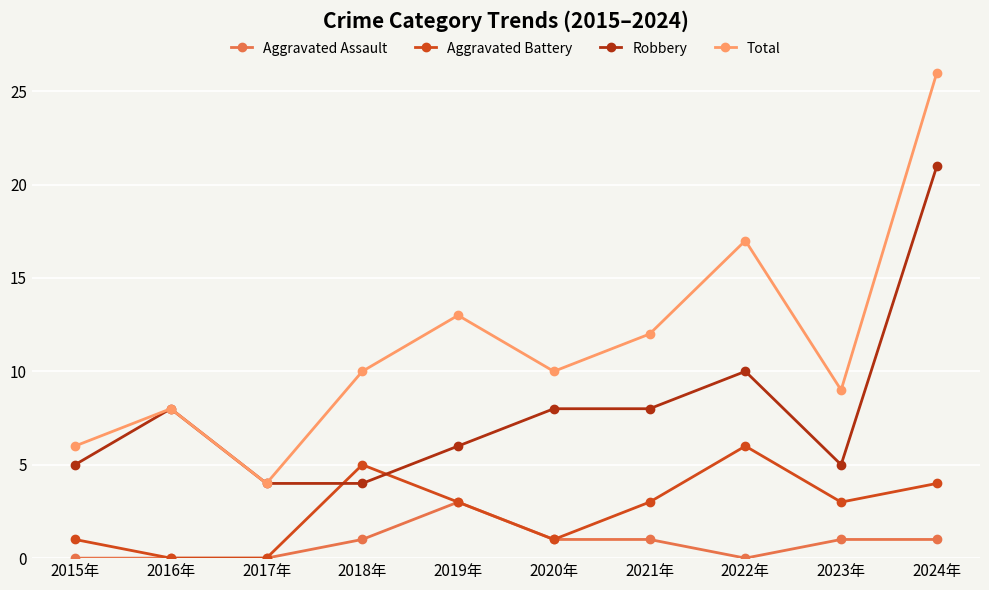

True or false: Total has a value of 17 at 2021年.

False